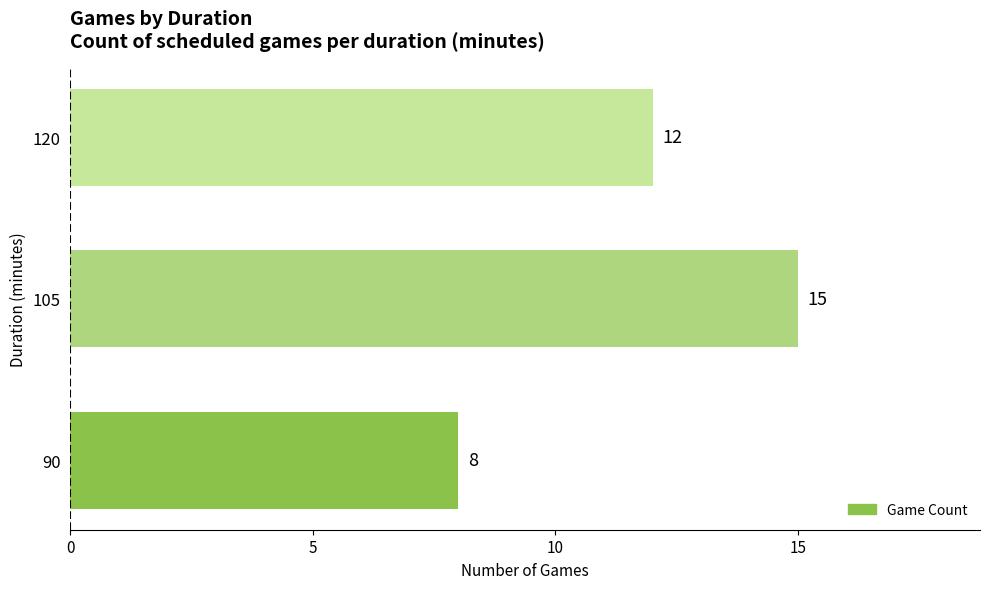

The chart shows a value of 20 at 105. True or false?

False